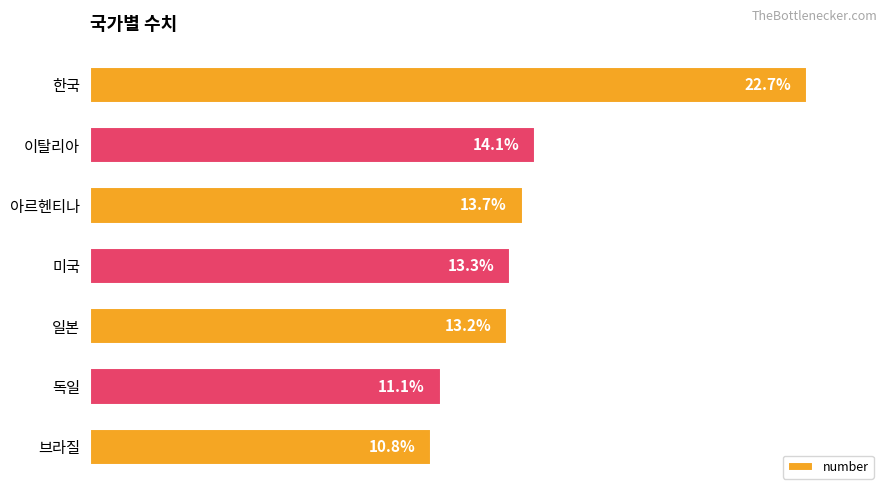

Which has a higher value, 독일 or 일본?

일본